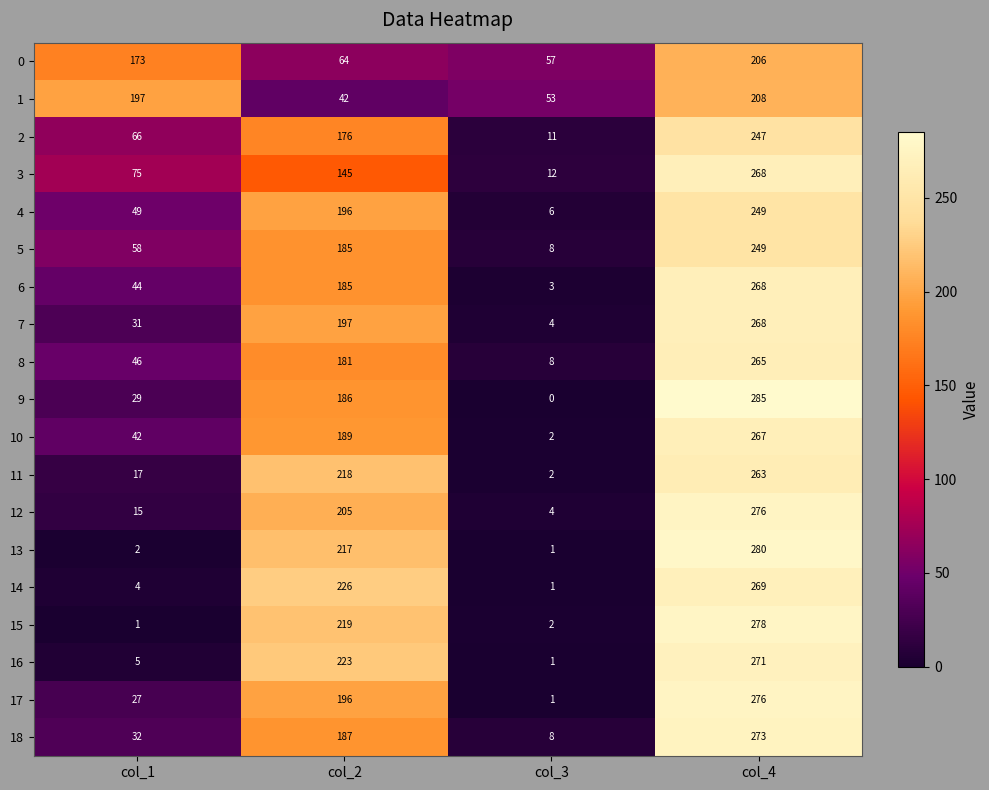

Between col_3 and col_4, which series saw the biggest shift?

9